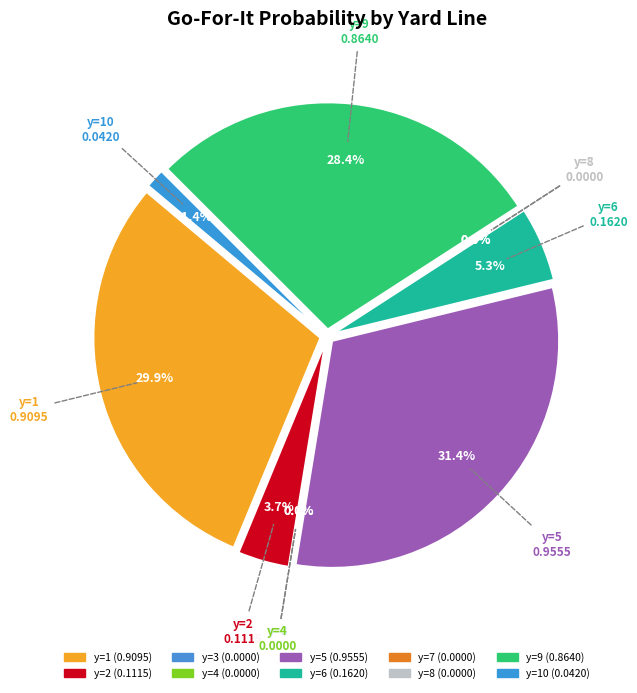

What percentage do y=6 and y=10 together represent?

6.7%